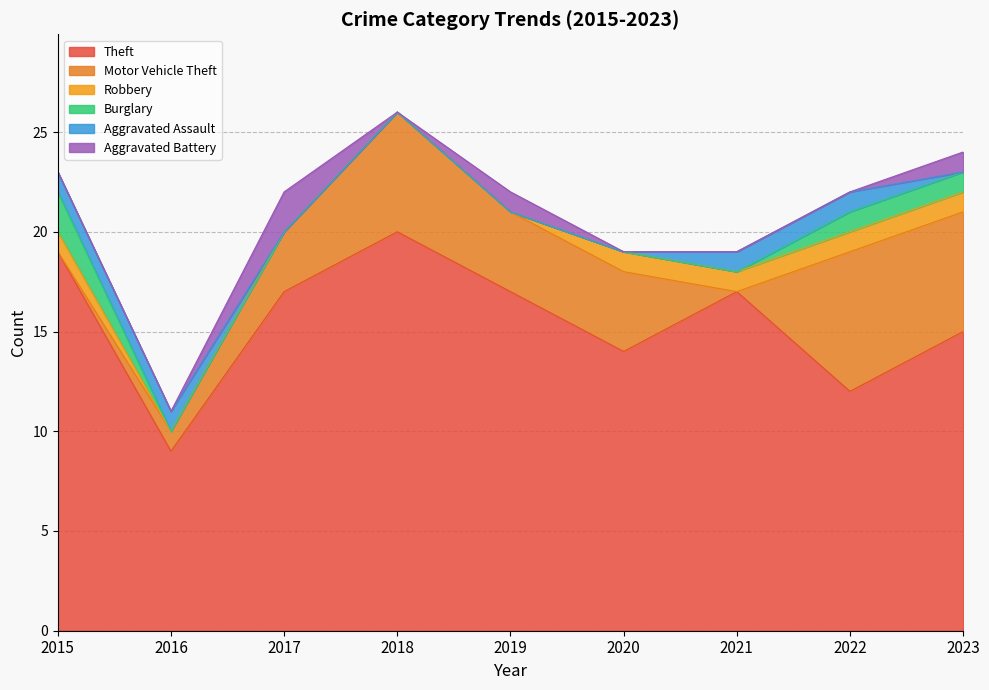

Rank the series by their maximum value, from lowest to highest.

Robbery, Aggravated Assault, Burglary, Aggravated Battery, Motor Vehicle Theft, Theft